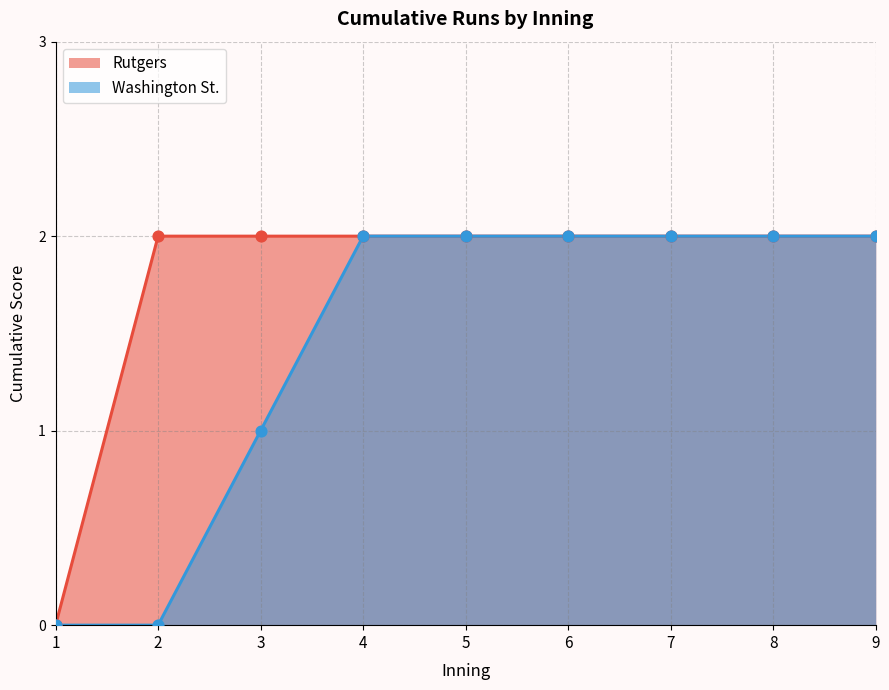

Which series reaches the minimum Y coordinate?

Rutgers